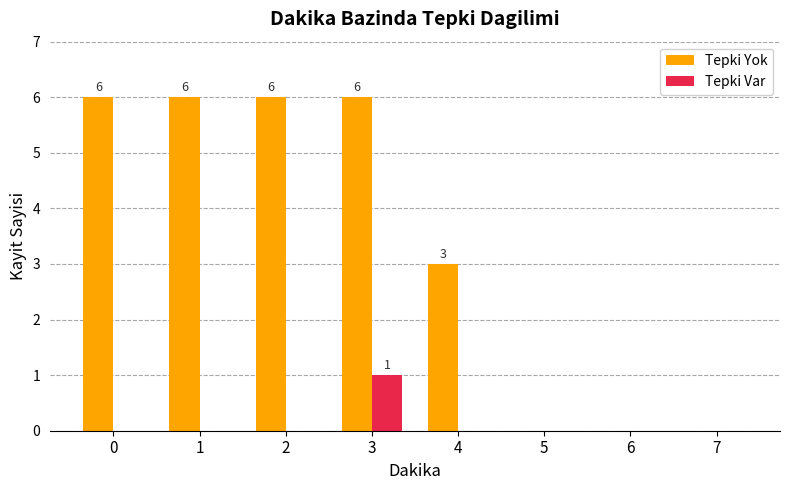

What is the average value of the Tepki Yok series?

3